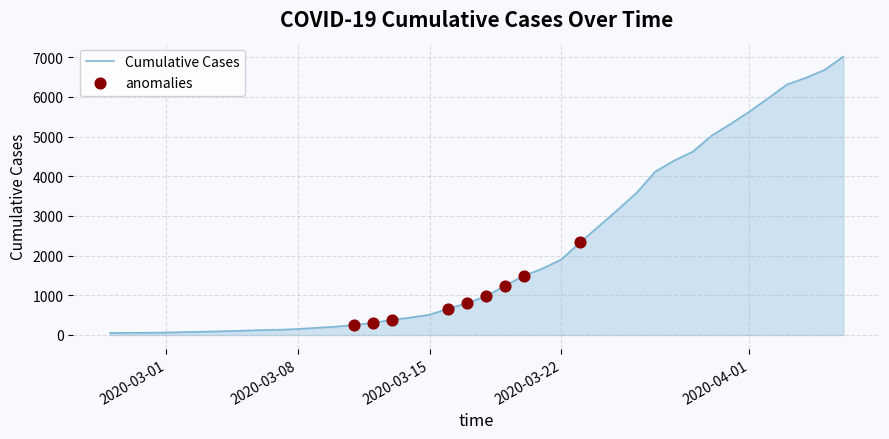

What is the greatest value displayed?

7014